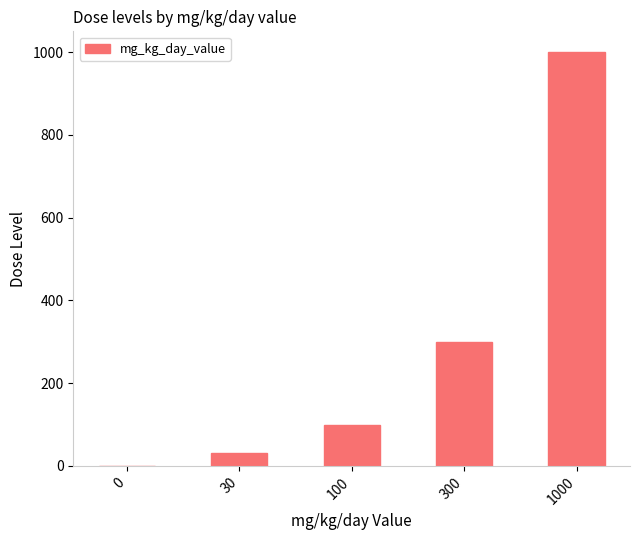

How many distinct data groups are displayed?

1